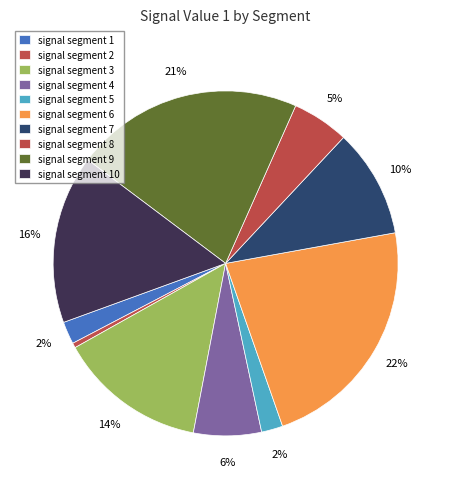

Between signal segment 1 and signal segment 2, which is larger?

signal segment 1